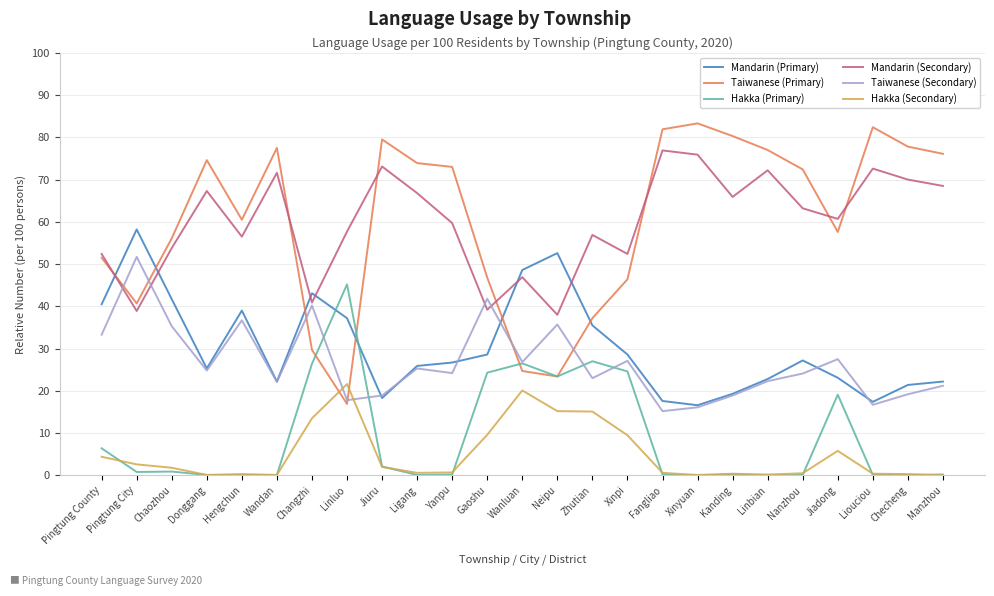

How many interior local peaks does the Taiwanese (Primary) series have?

5